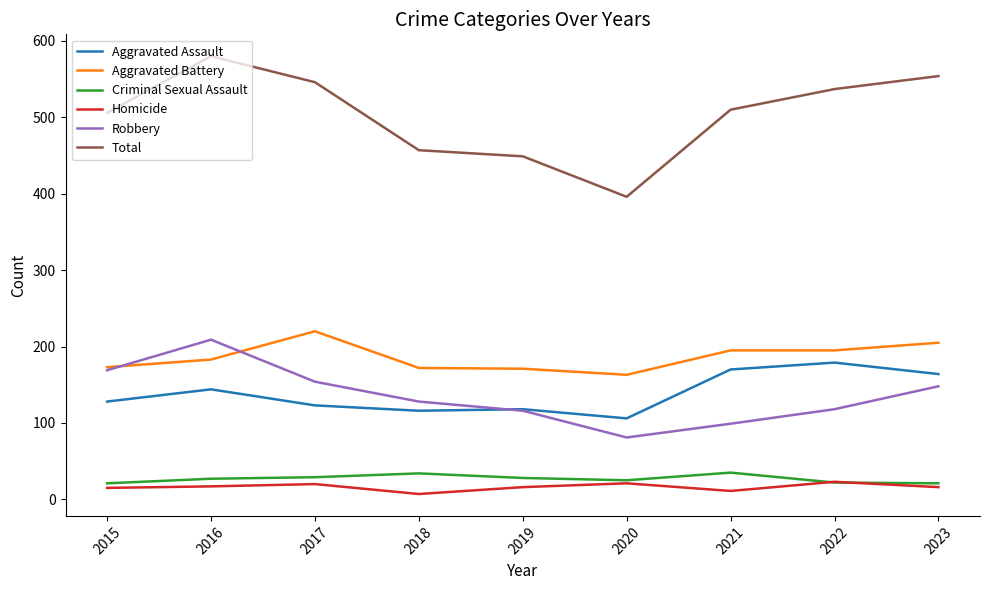

True or false: Total and Aggravated Assault cross at least once.

False